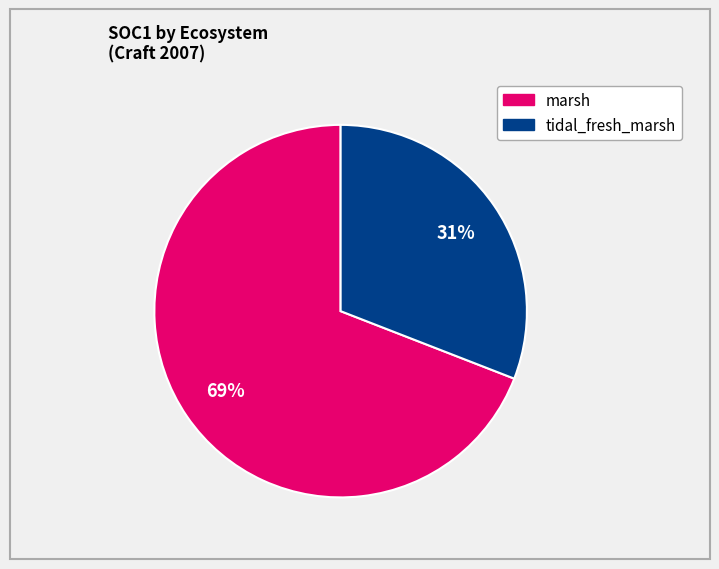

How many slices are in this pie chart?

2